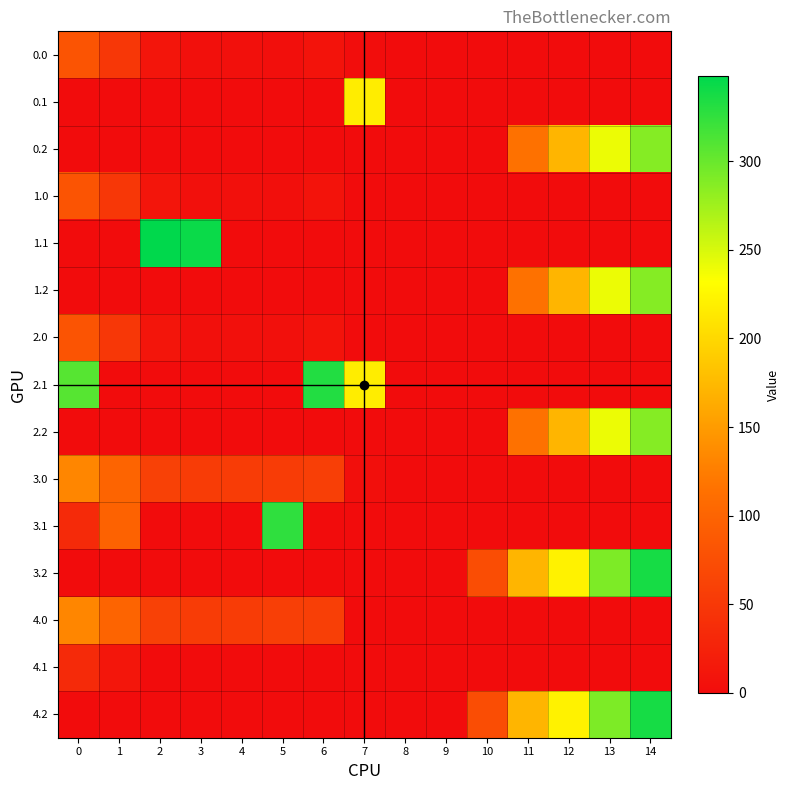

Rank the series by their maximum value, from highest to lowest.

1.1, 3.2, 4.2, 2.1, 3.1, 0.2, 1.2, 2.2, 0.1, 3.0, 4.0, 0.0, 1.0, 2.0, 4.1